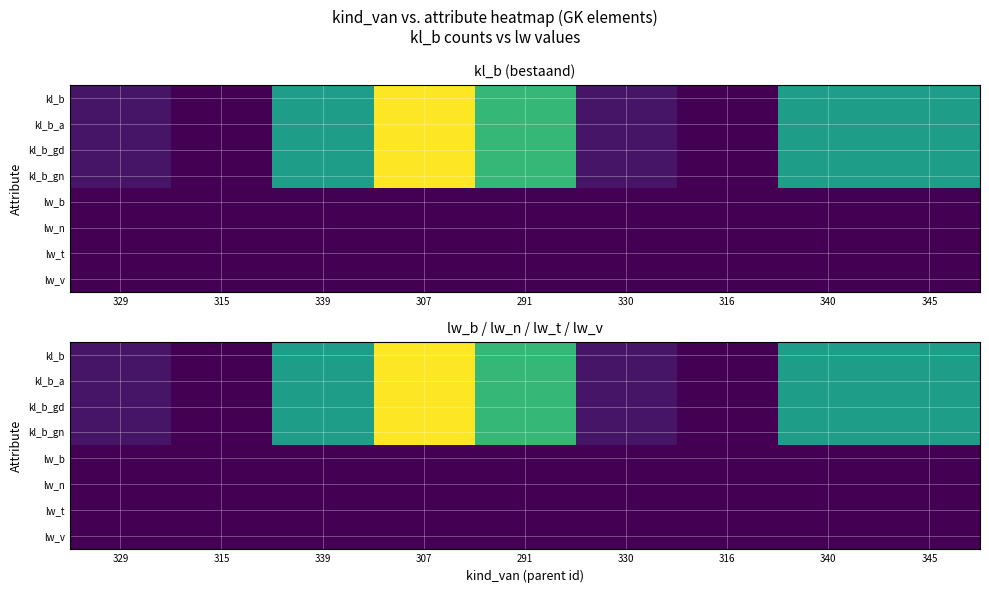

The lw_v series shows 0.0 at 291. True or false?

True